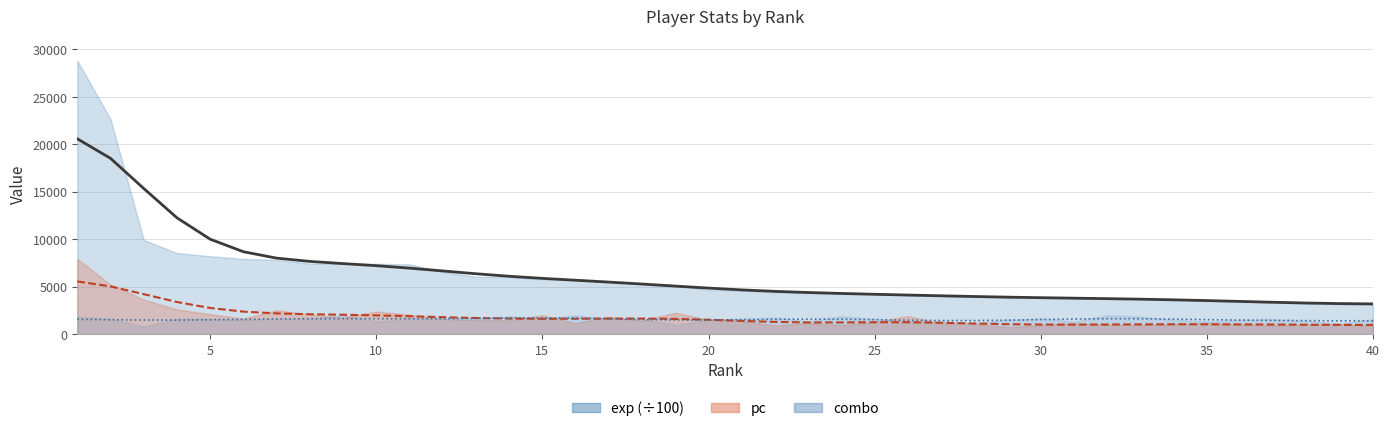

True or false: pc trend and combo trend cross at least once.

True